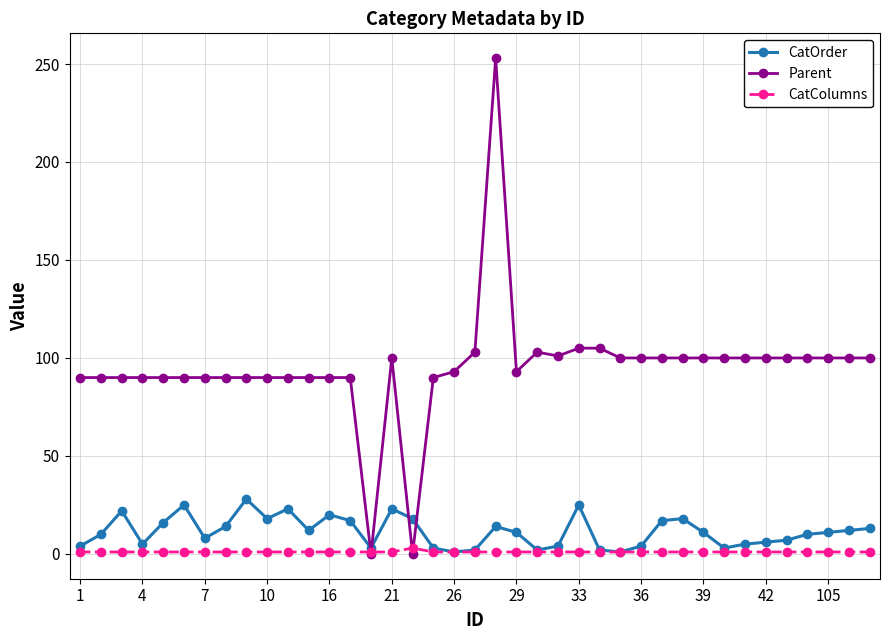

Which series has the largest total across all categories?

Parent